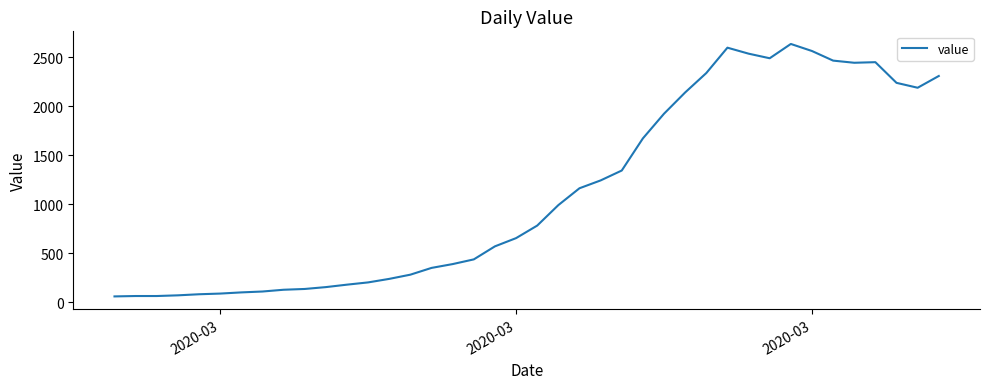

Does the chart display data point markers on the line(s)?

No